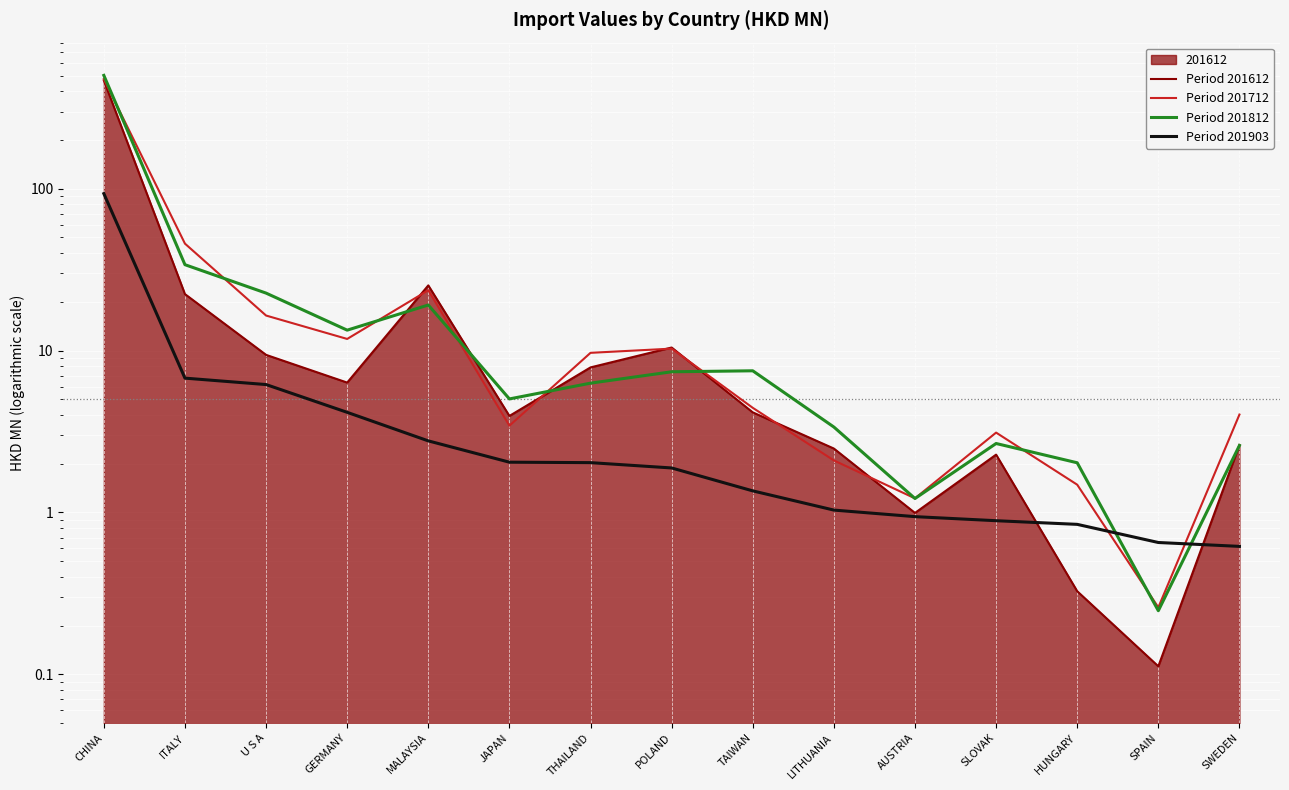

How many data points does each series have?

15